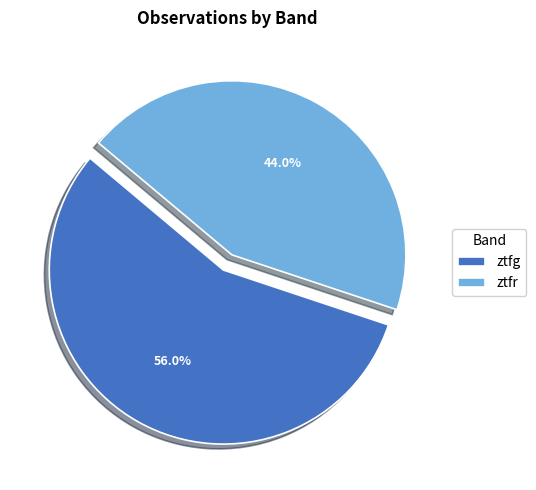

Rank the categories by value from highest to lowest.

ztfg, ztfr